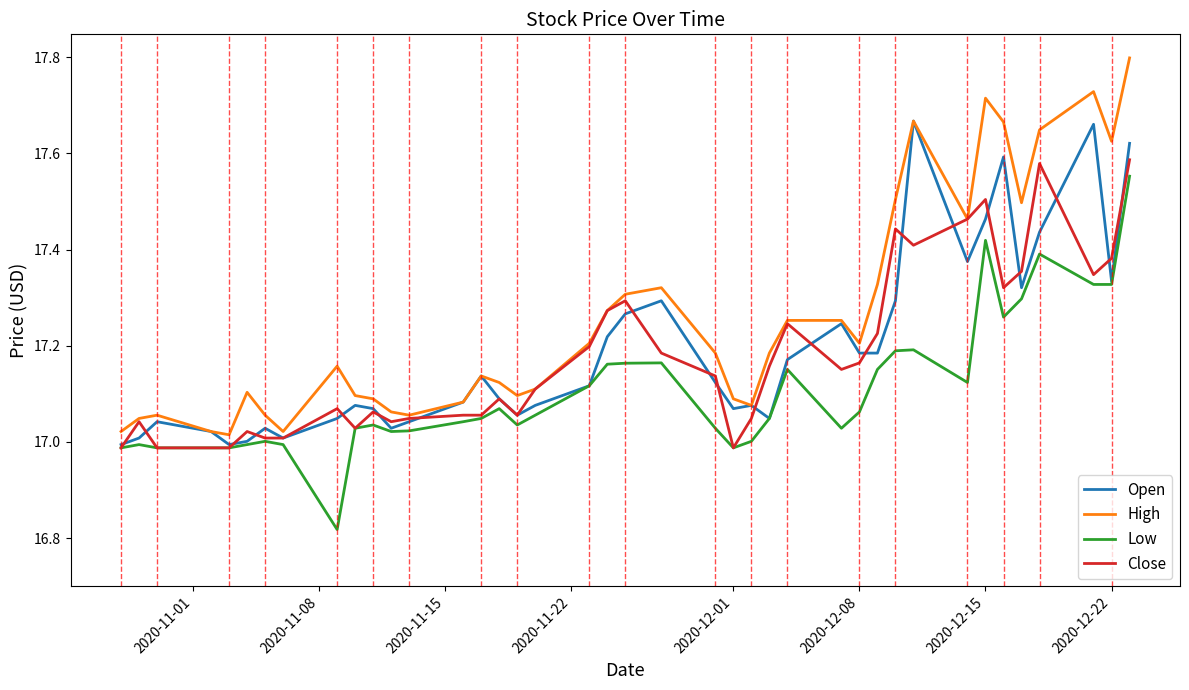

What is the maximum value shown in the chart?

17.8